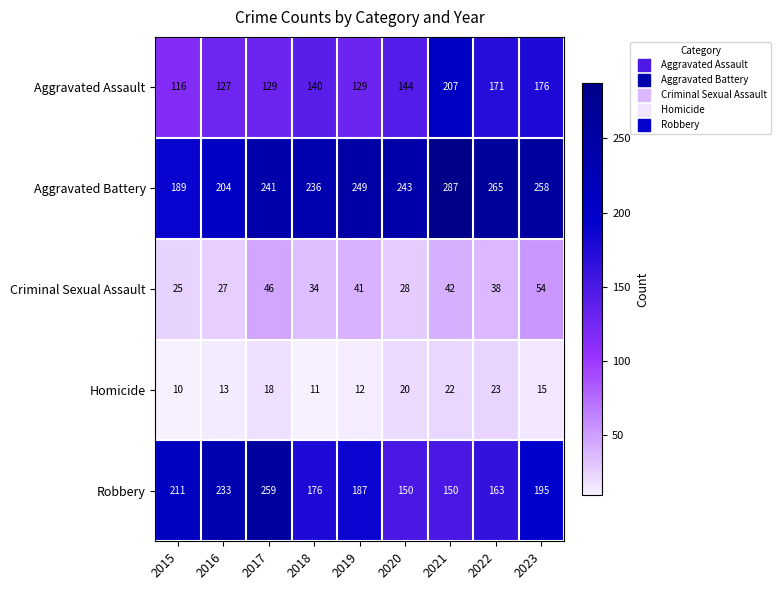

Where is Aggravated Assault nearest to the value 161?

2022